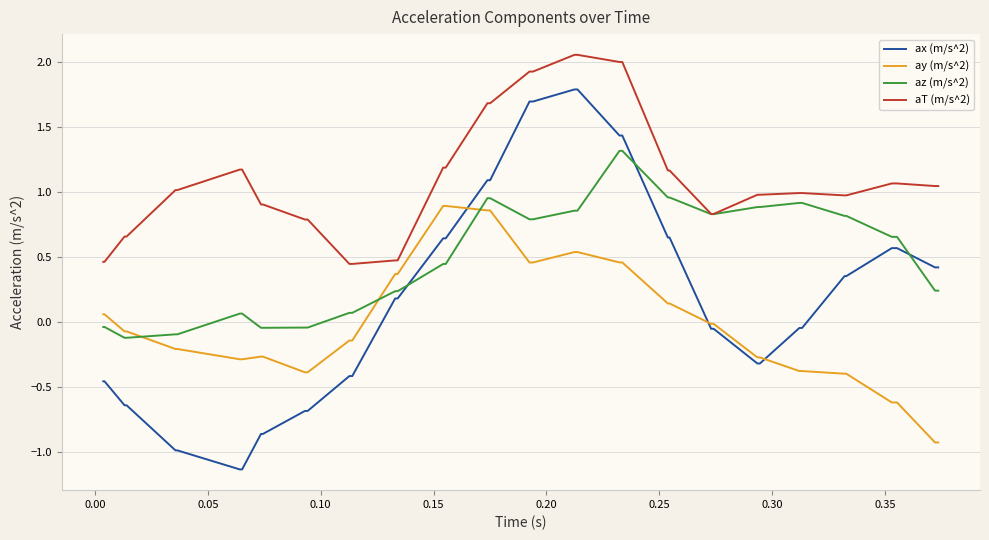

Which series has the largest range (max minus min)?

ax (m/s^2)